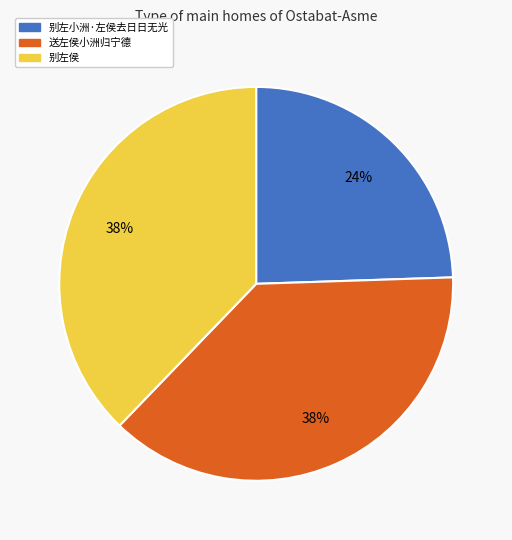

True or false: 别左侯 accounts for 38% of the total.

True